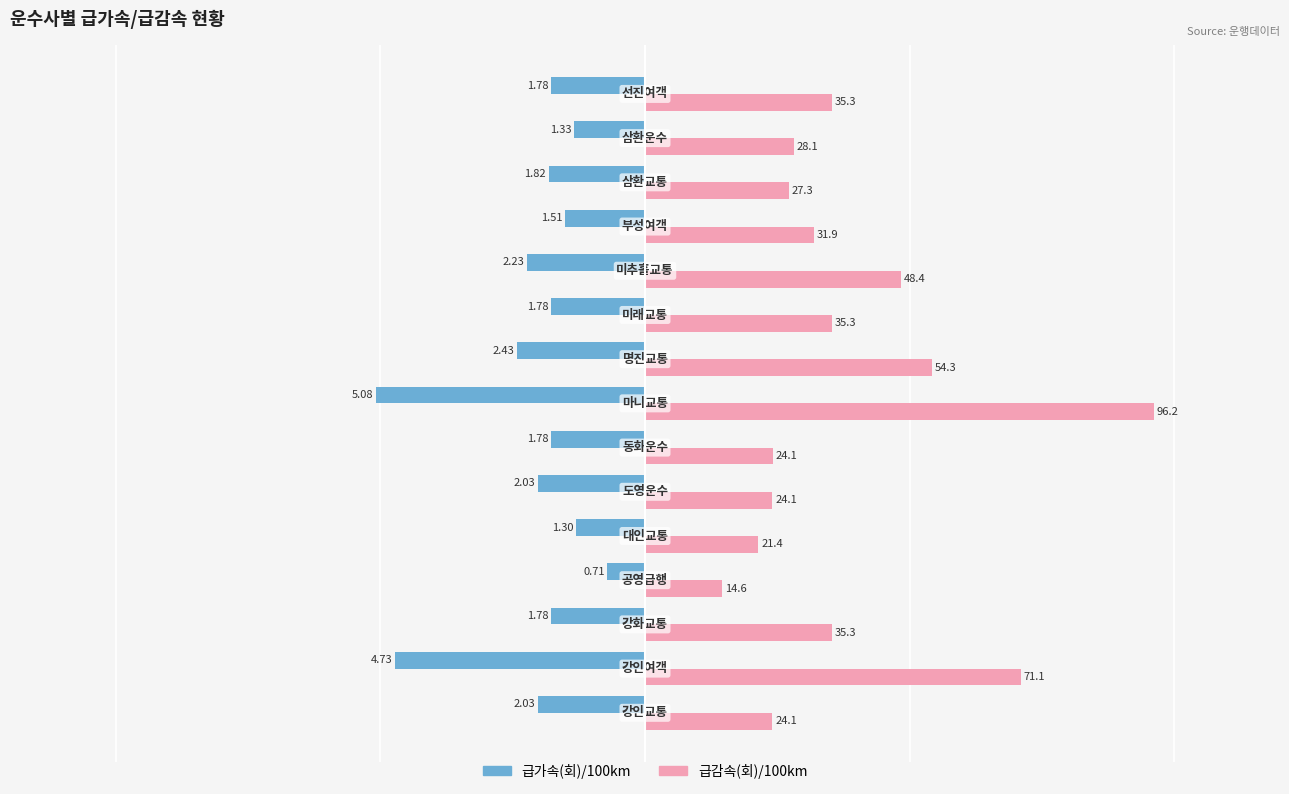

Count the number of data series in this chart.

2